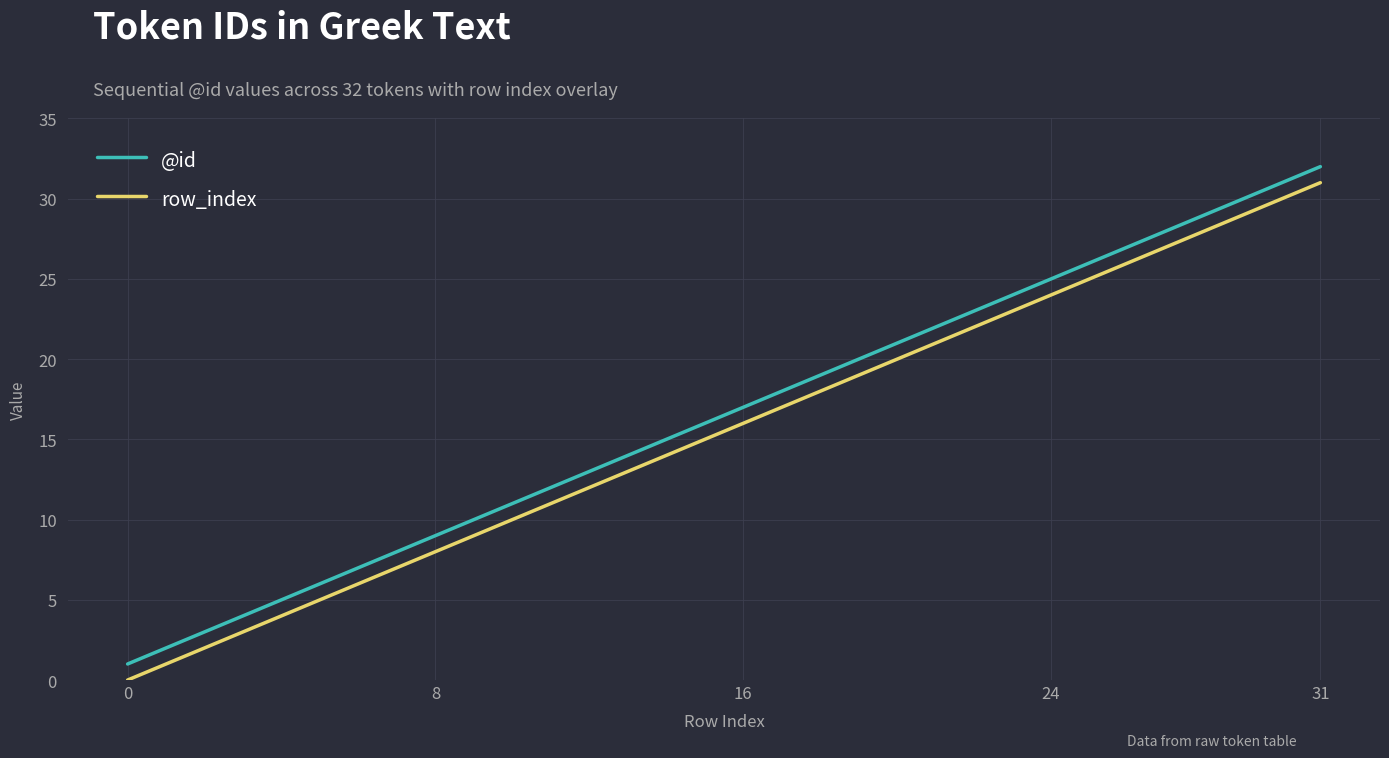

True or false: @id and row_index intersect in this chart.

False